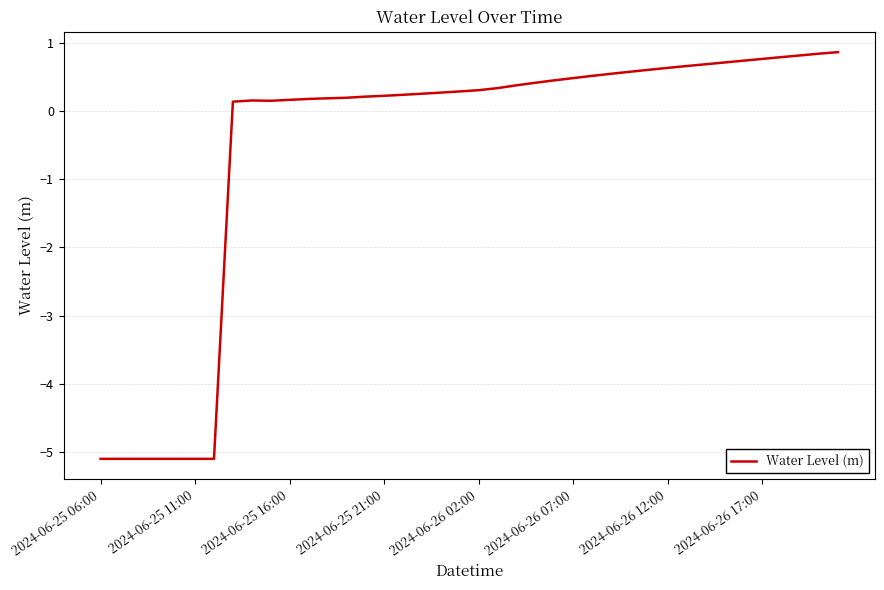

What is the difference between the maximum and minimum values?

6.0